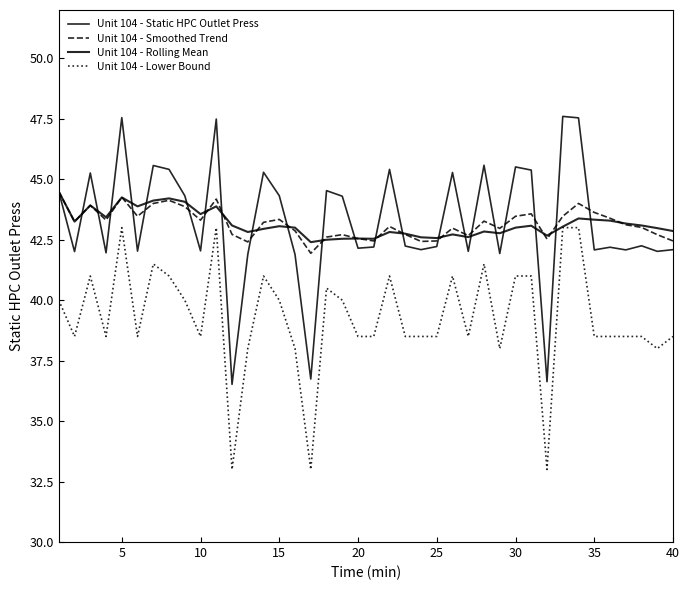

Where is Unit 104 - Rolling Mean nearest to the value 43?

15